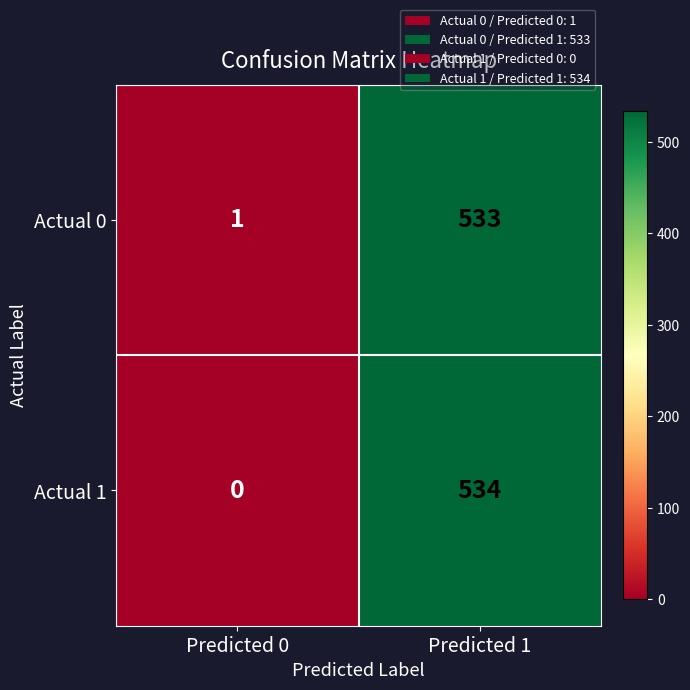

Which series changed the most between Predicted 0 and Predicted 1?

Actual 1